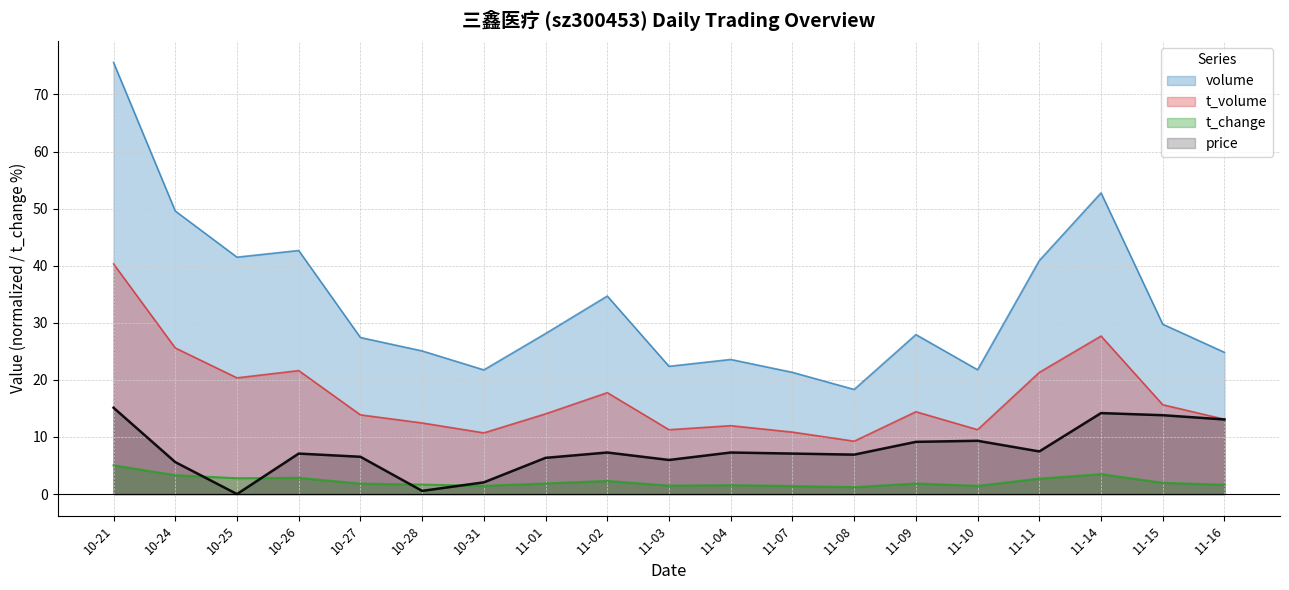

True or false: t_volume and volume cross at least once.

False